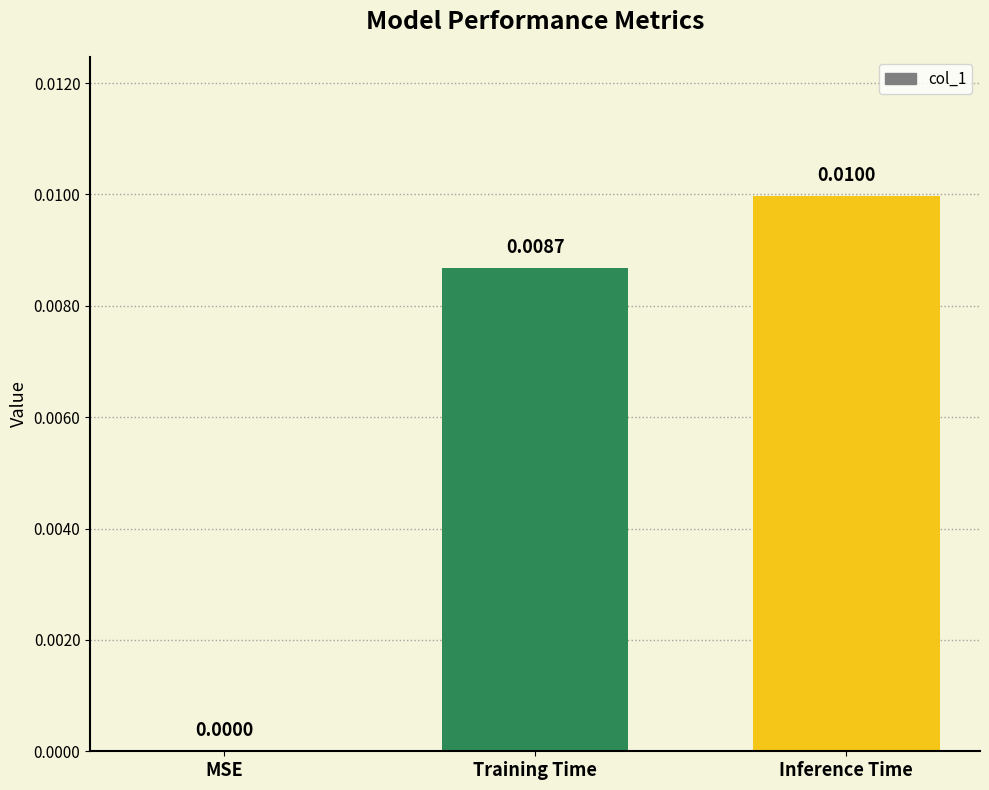

At which label is the value closest to 0?

MSE